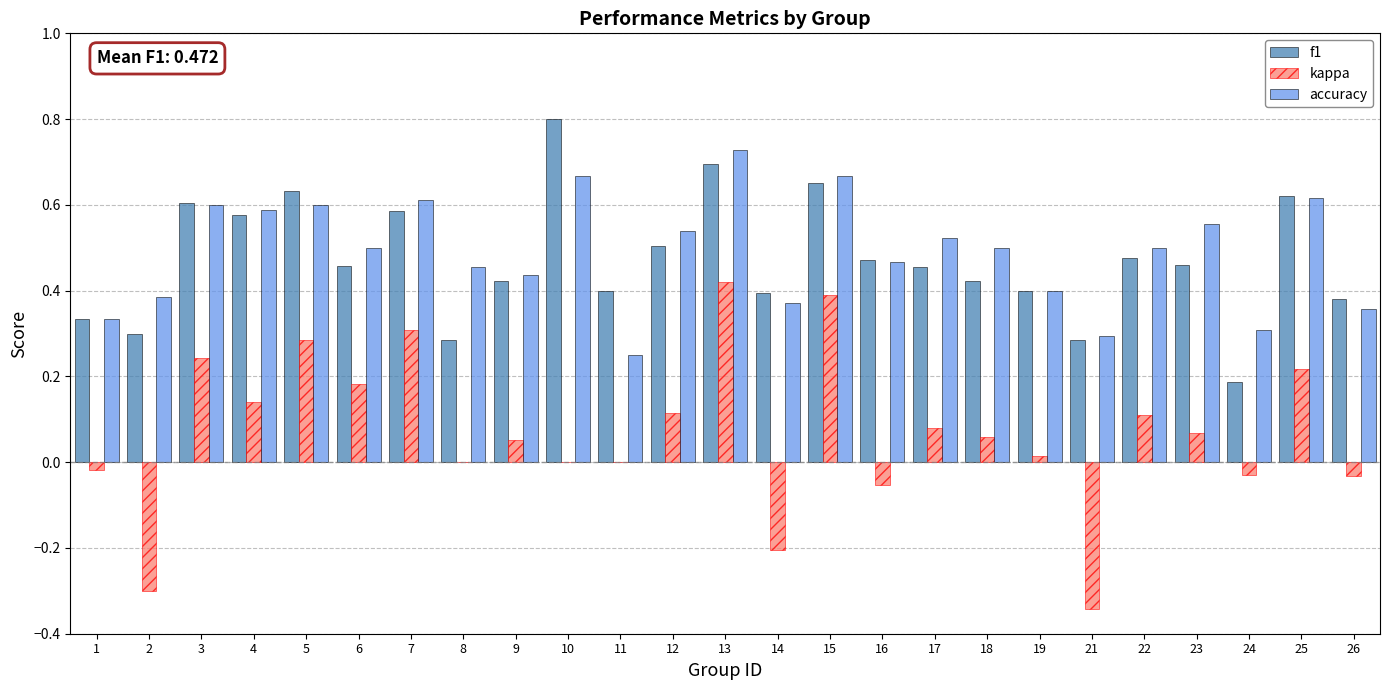

What is the sum of the accuracy values at 23 and 25?

1.2